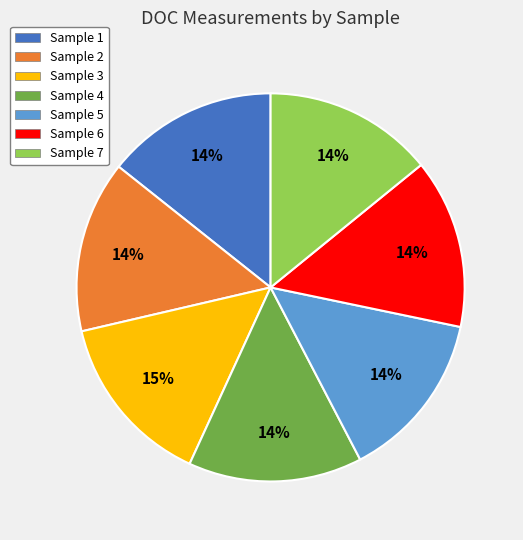

Is there any slice that represents more than half of the pie?

No